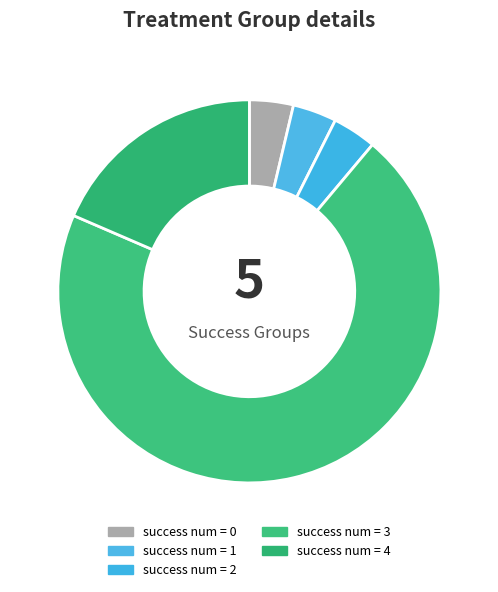

Does any single category account for the majority?

Yes